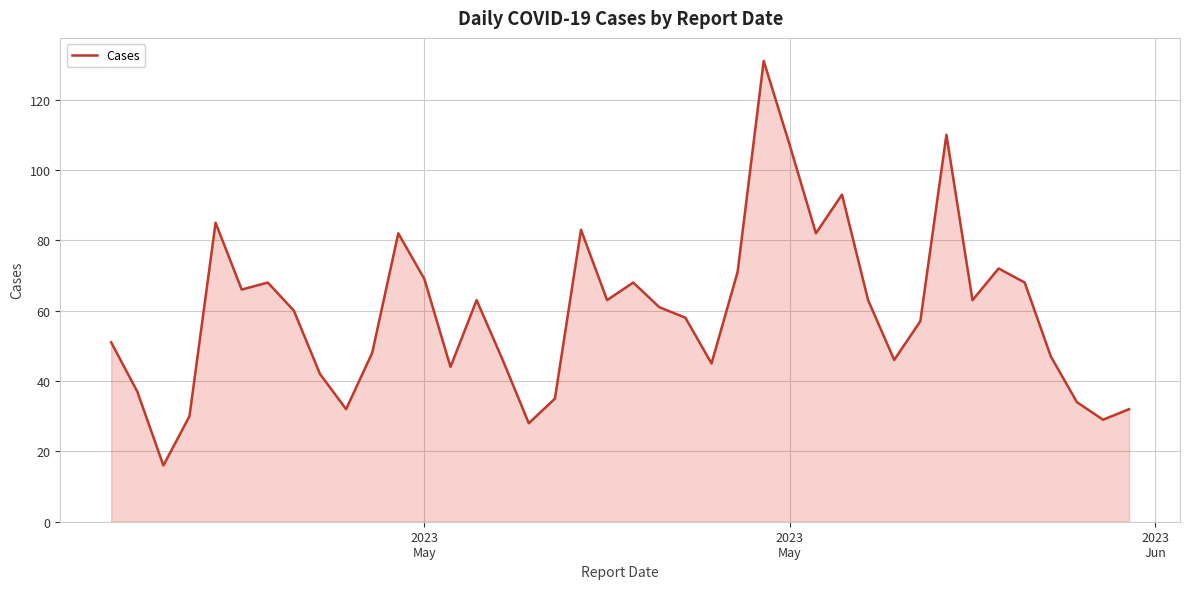

What is the minimum value shown in the chart?

16